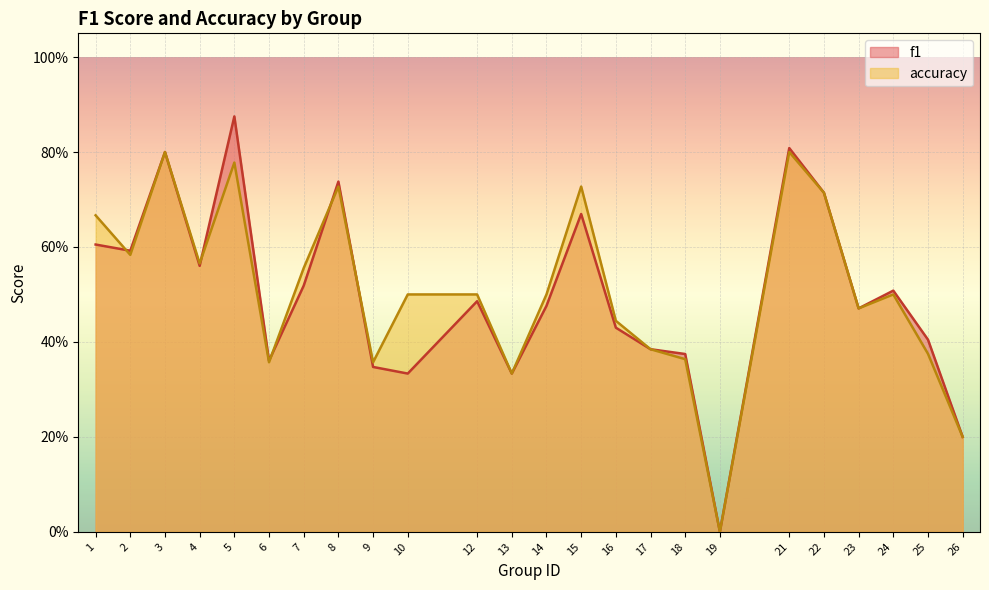

How many f1 values are between 0 and 1?

24